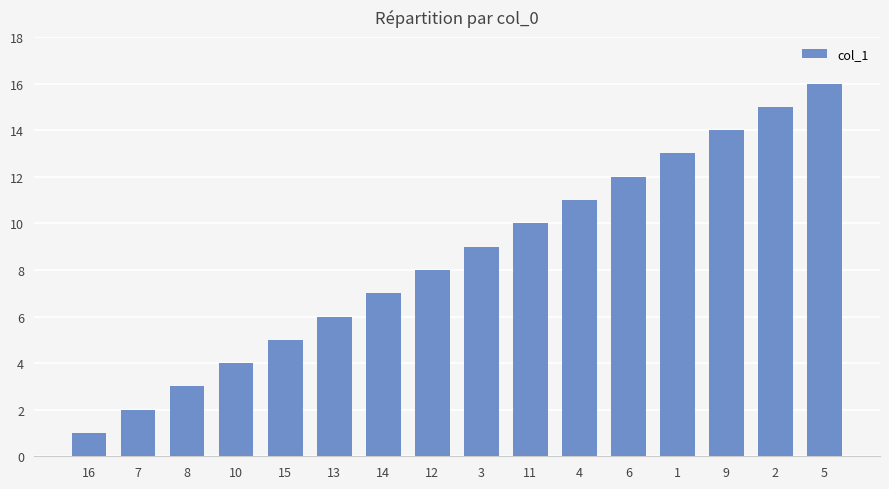

Rank the categories by value from lowest to highest.

16, 7, 8, 10, 15, 13, 14, 12, 3, 11, 4, 6, 1, 9, 2, 5